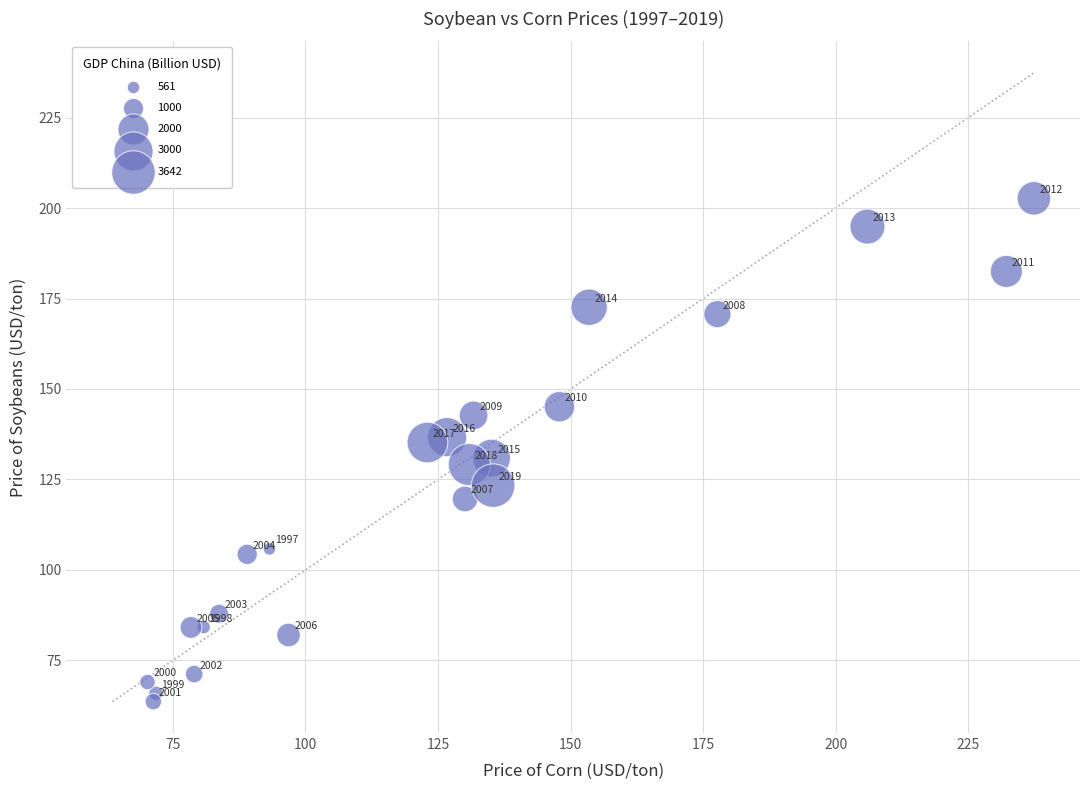

What is the range of X values (max minus min)?

167.2